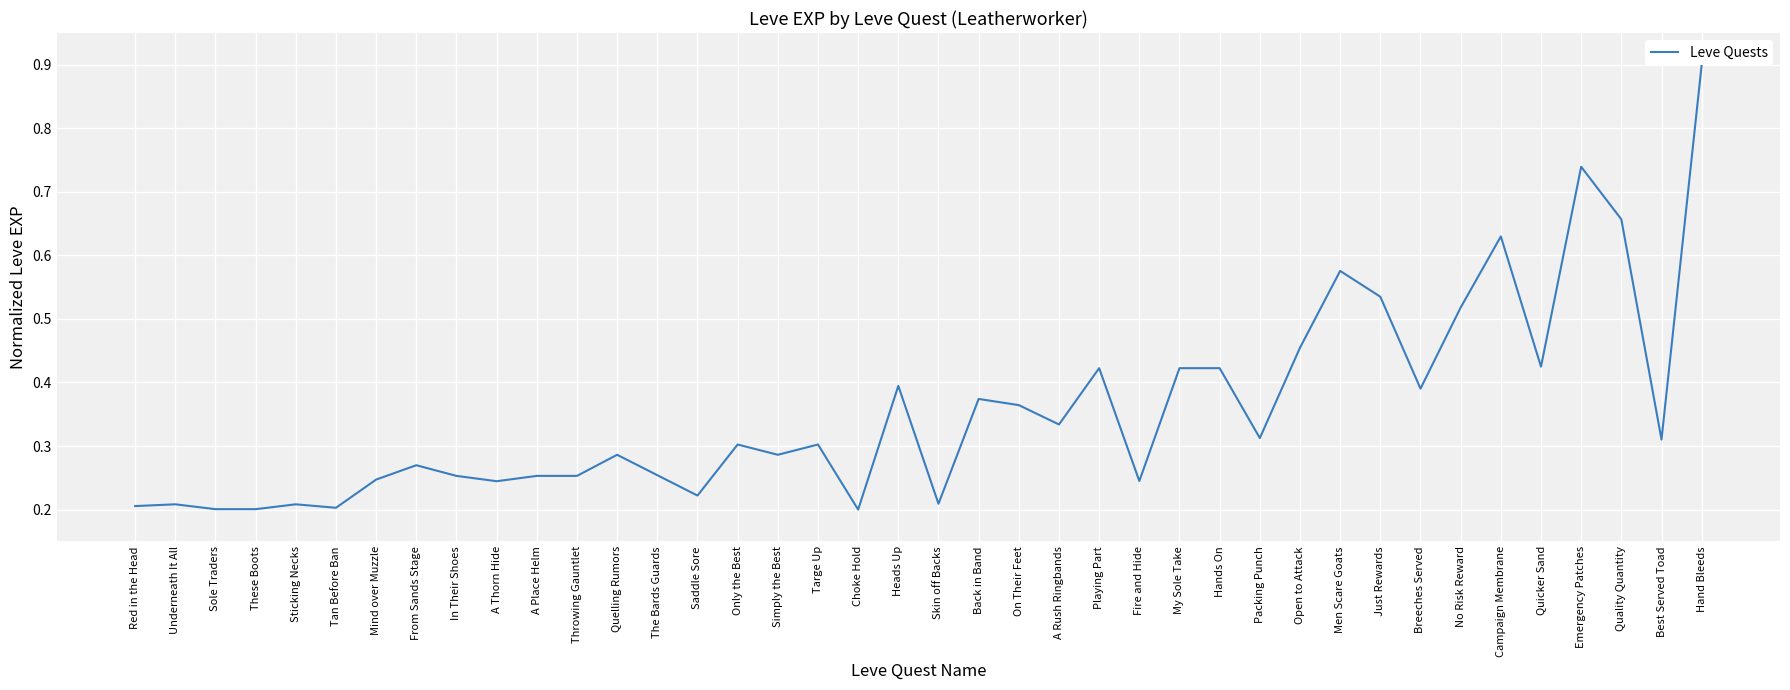

The value at Only the Best is 0.1. True or false?

False